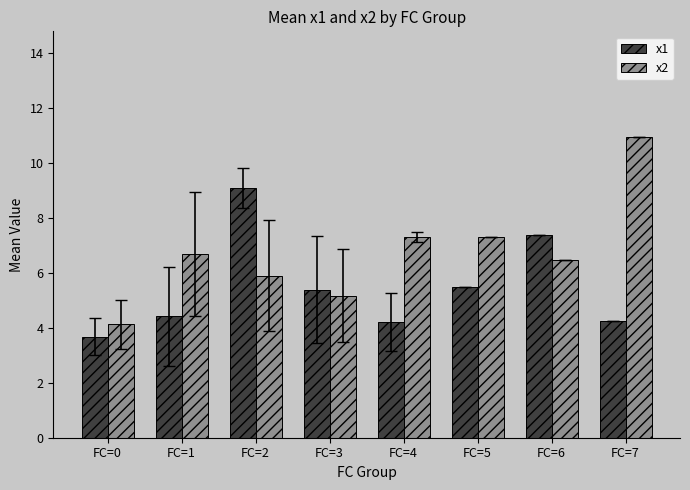

What is the approximate value of x1 at FC=1?

4.4